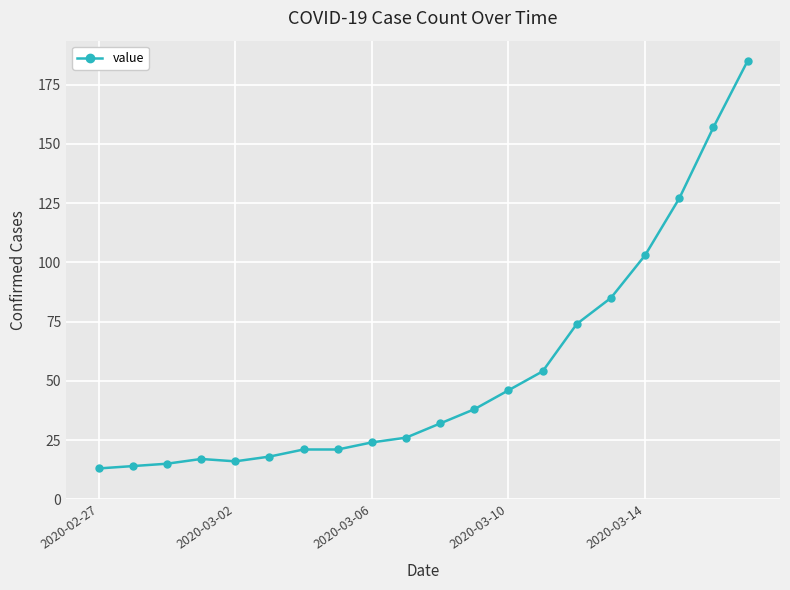

What is the greatest value displayed?

185